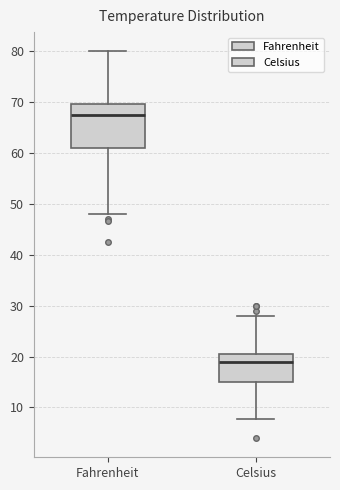

Reading left to right, read every box against the y-axis: the position of its median line, the range the box covers, and the ends of its whiskers. The values are not printed on the chart, so give them approximately, as read against the axis.

Fahrenheit: median 68, box 61 to 70, whiskers 48 to 80
Celsius: median 19, box 15 to 21, whiskers 8 to 28